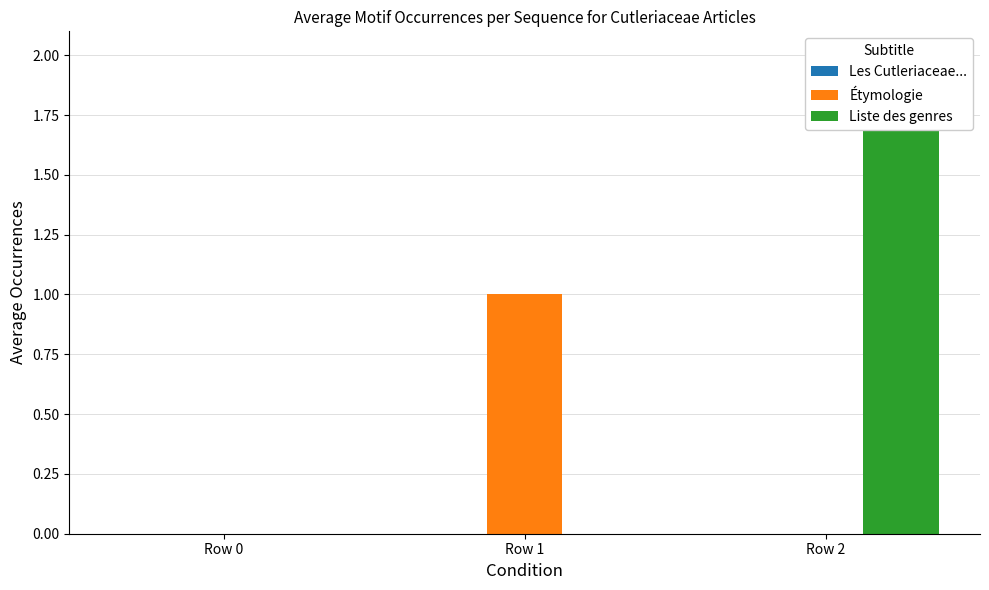

Which series has the widest spread of values?

Liste des genres